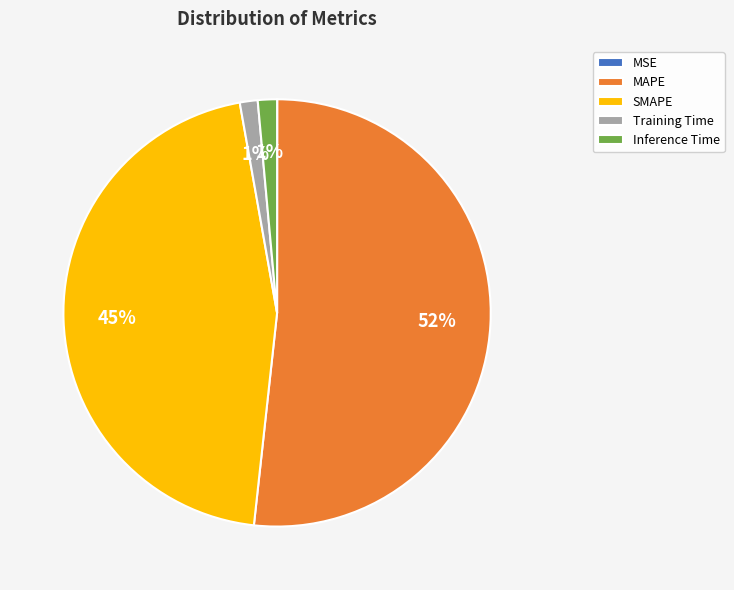

Is there any slice that represents more than half of the pie?

Yes